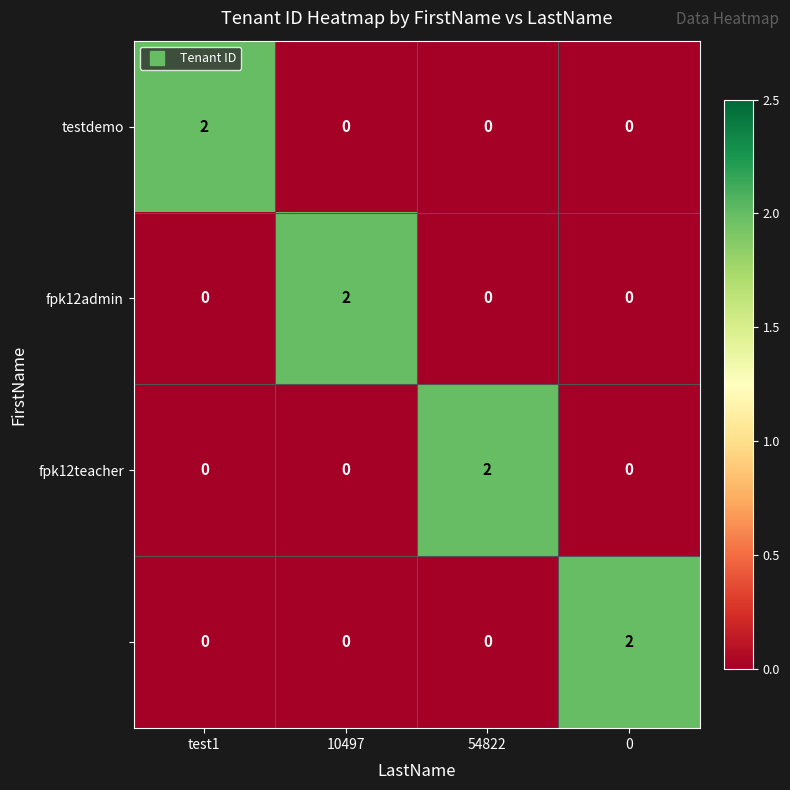

At how many categories does at least one series exceed 1?

4